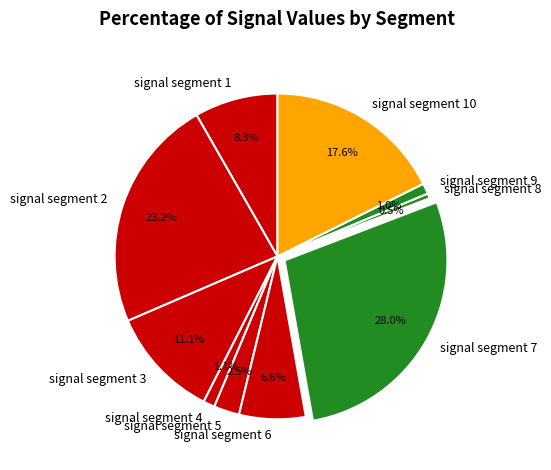

How many slices are in this pie chart?

10